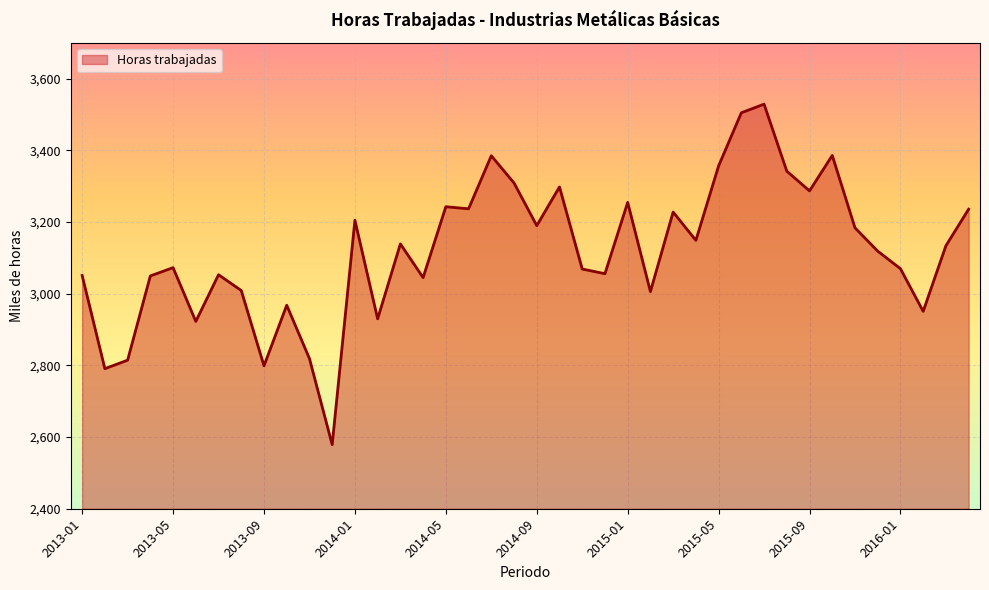

What is the difference between the maximum and minimum values?

950.0